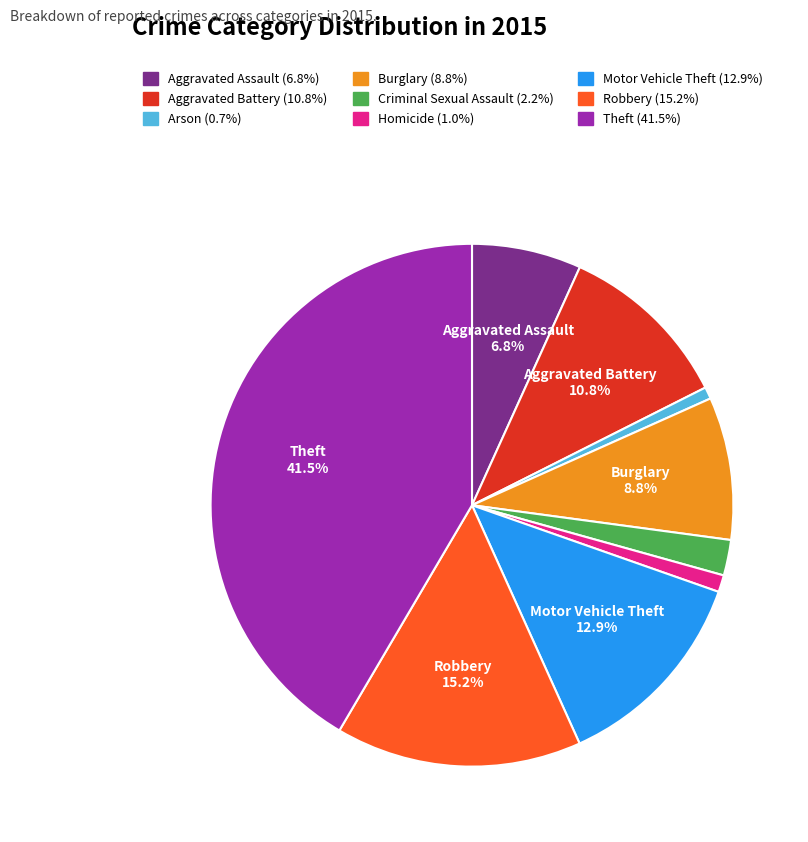

How many segments does this pie chart have?

9